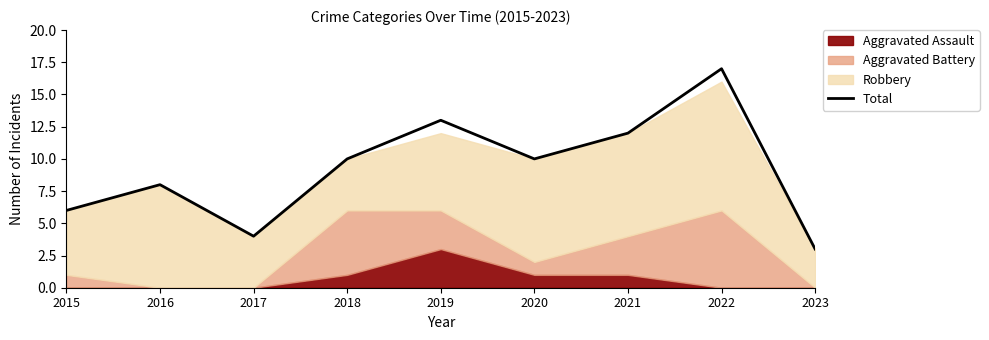

Where is the data nearest to the value 10?

2018